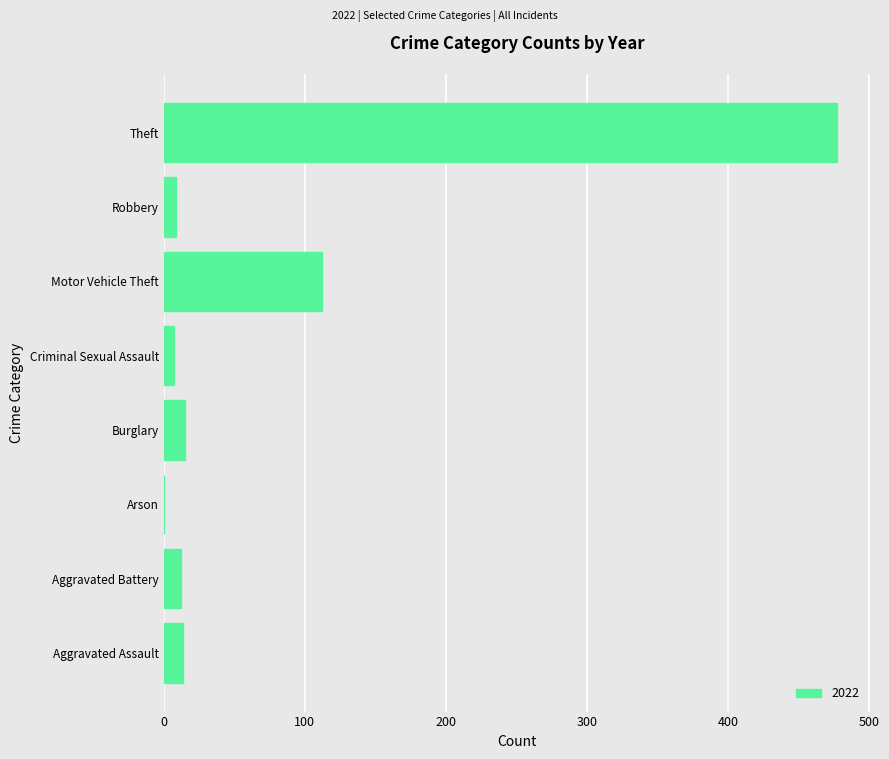

The value at Arson is -178. True or false?

False